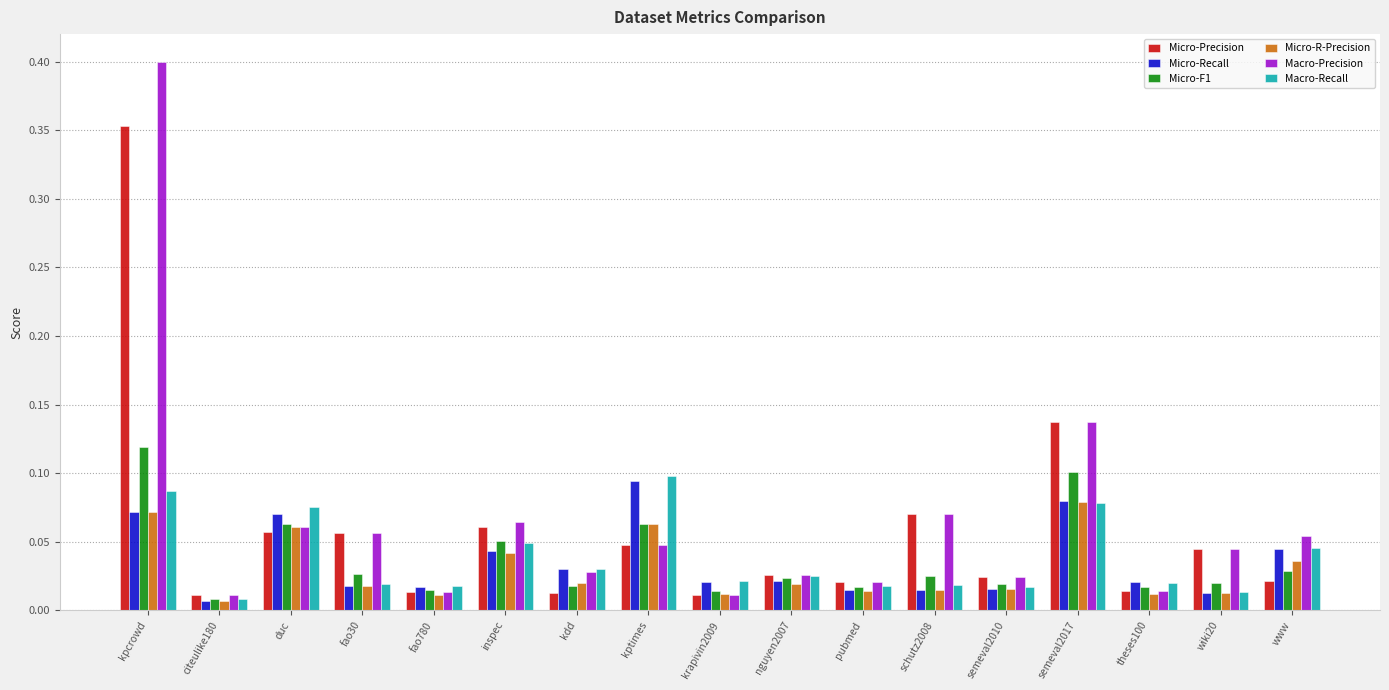

Does the chart contain stacked bars?

No